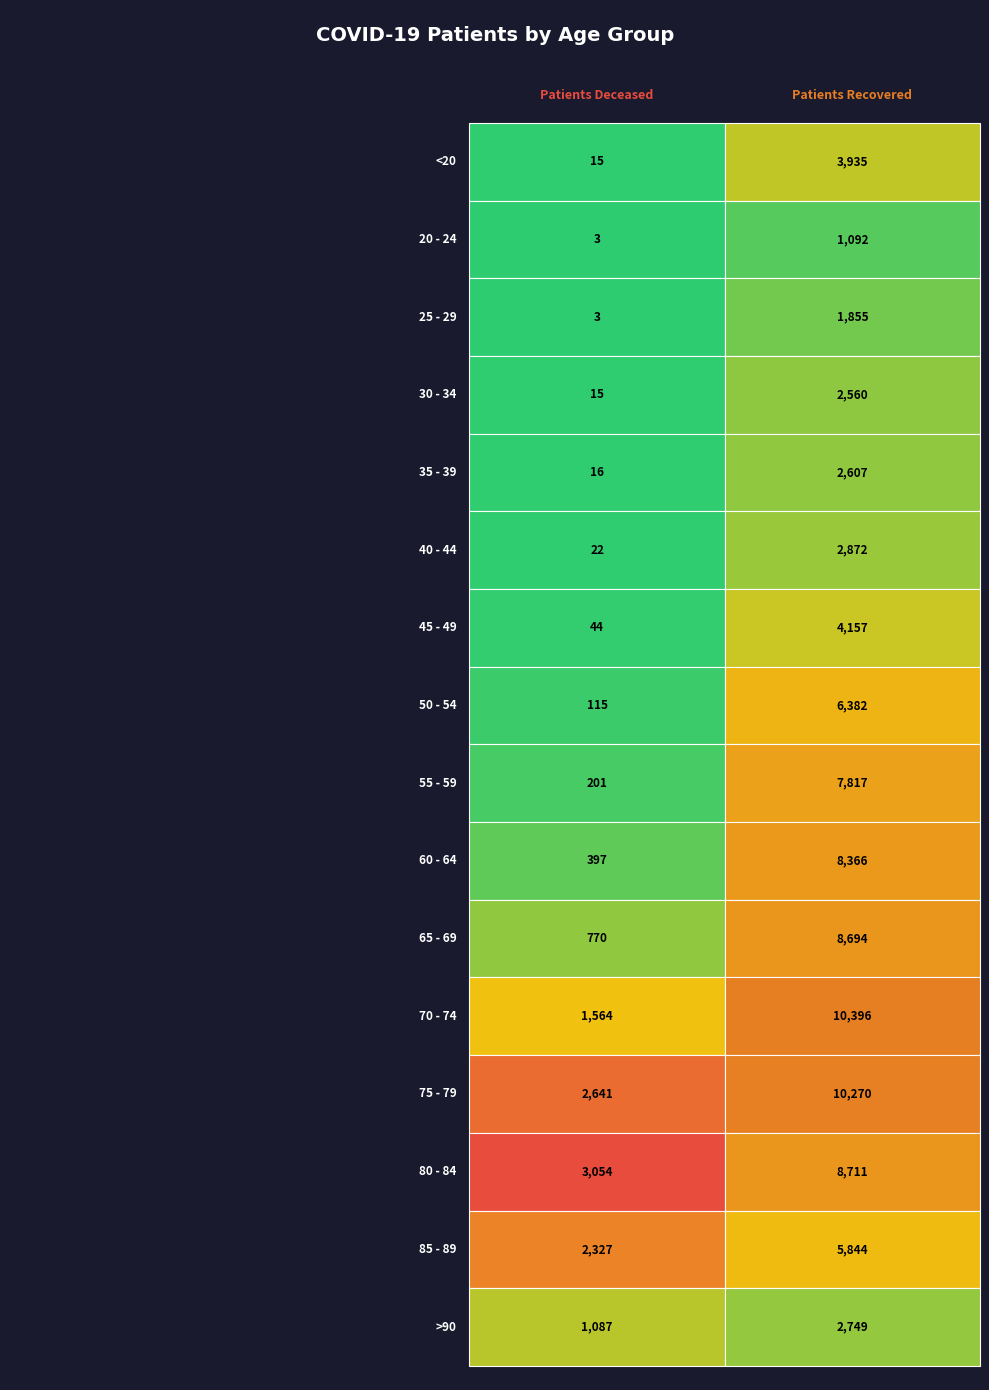

Is the value of 65 - 69 at 1 greater than the value of 20 - 24 at 0?

Yes